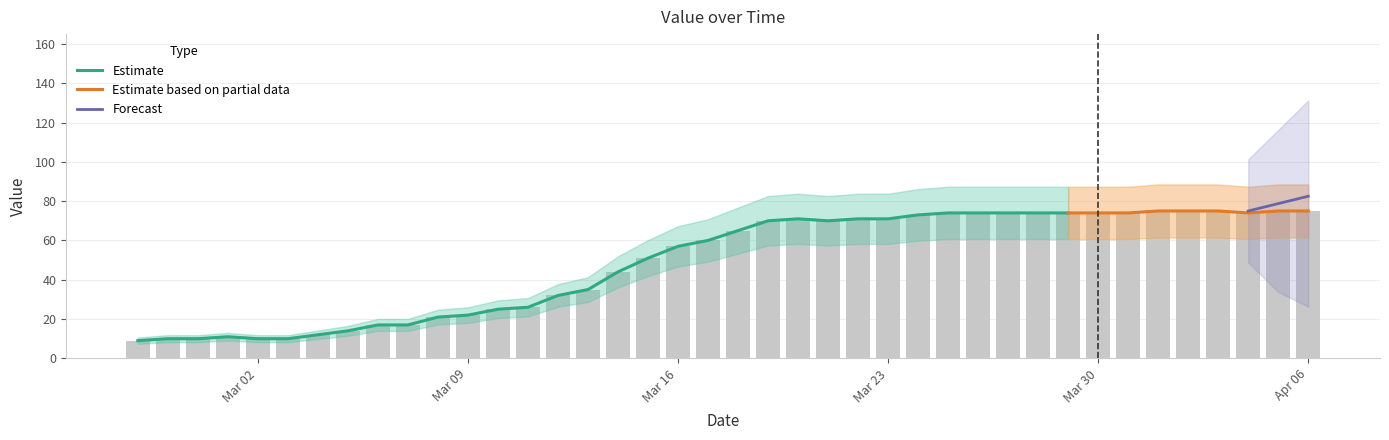

Rank the categories by value from highest to lowest.

2020-04-01, 2020-04-02, 2020-04-03, 2020-04-05, 2020-04-06, 2020-03-25, 2020-03-26, 2020-03-27, 2020-03-28, 2020-03-29, 2020-03-30, 2020-03-31, 2020-04-04, 2020-03-24, 2020-03-20, 2020-03-22, 2020-03-23, 2020-03-19, 2020-03-21, 2020-03-18, 2020-03-17, 2020-03-16, 2020-03-15, 2020-03-14, 2020-03-13, 2020-03-12, 2020-03-11, 2020-03-10, 2020-03-09, 2020-03-08, 2020-03-06, 2020-03-07, 2020-03-05, 2020-03-04, 2020-03-01, 2020-02-28, 2020-02-29, 2020-03-02, 2020-03-03, 2020-02-27